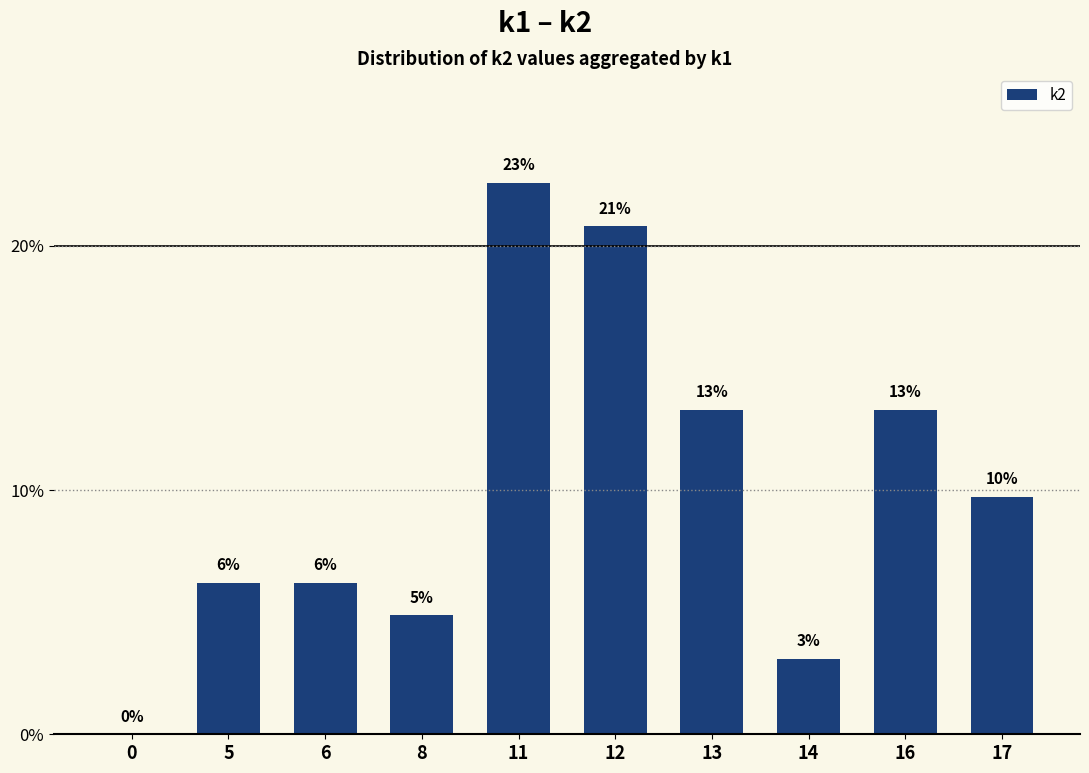

How many categories are shown in the chart?

10